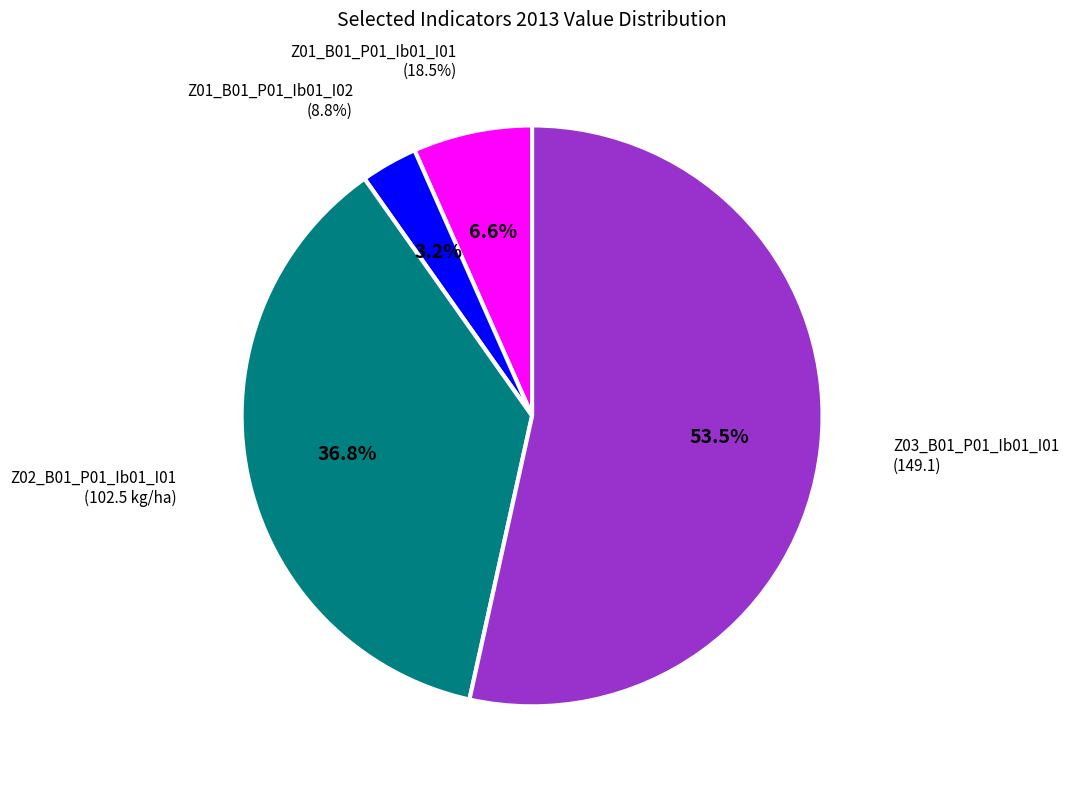

Approximately how many times larger is the value at Z01_B01_P01_Ib01_I02 compared to Z01_B01_P01_Ib01_I01?

0.5